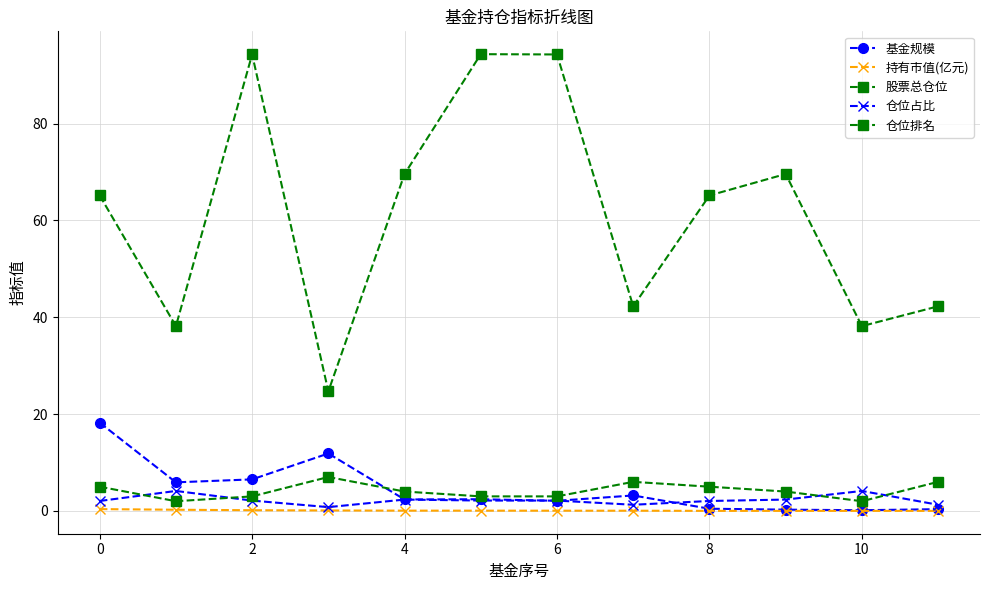

Which series has the largest range (max minus min)?

股票总仓位